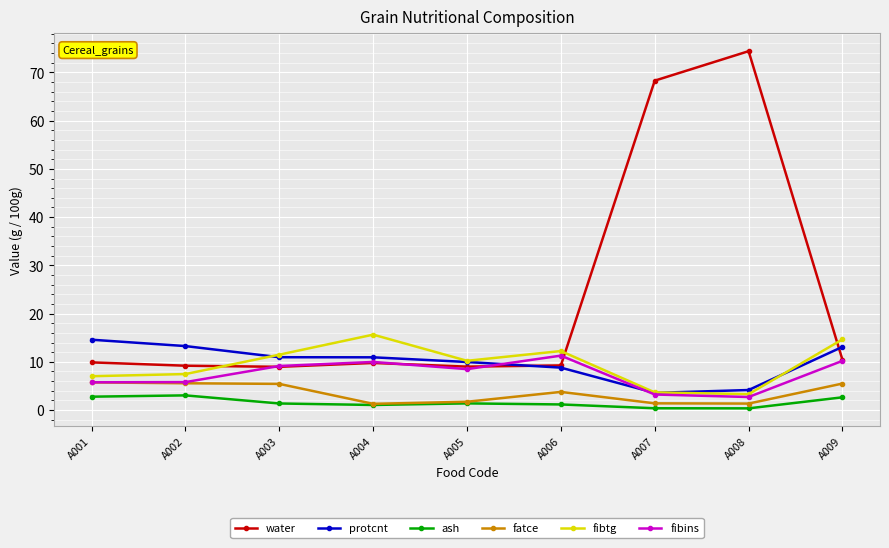

Is this an area chart (filled region under the line)?

No